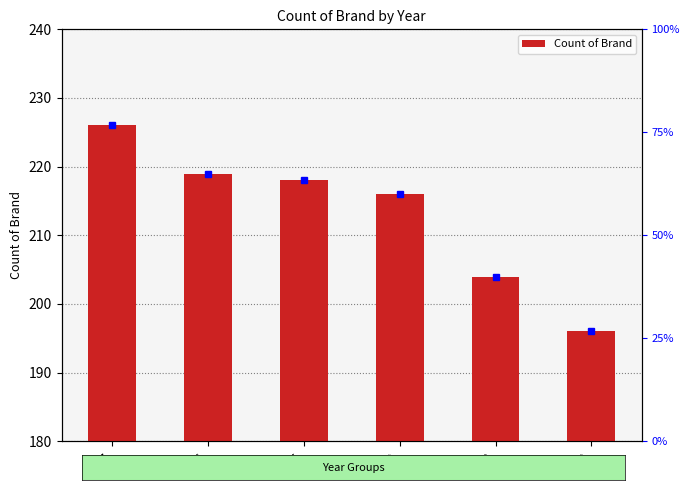

How many categories are shown in the chart?

6